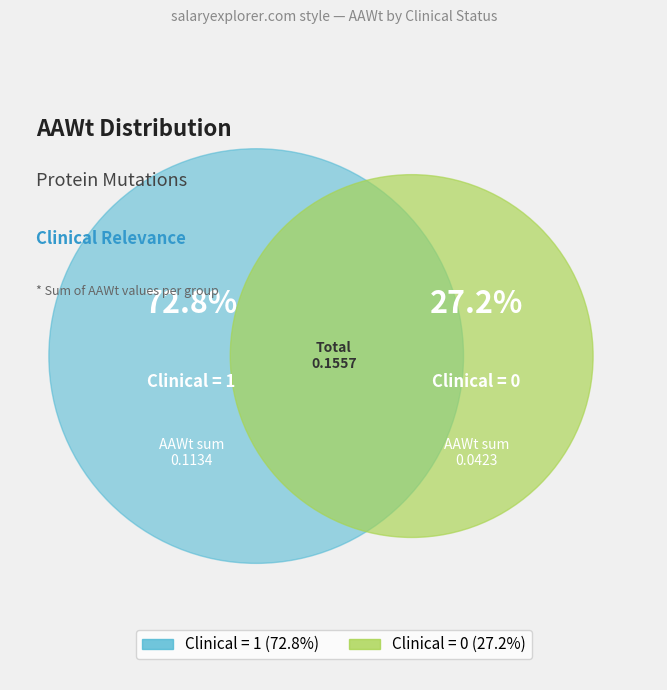

Does Clinical=1 account for over 50% of the chart?

Yes